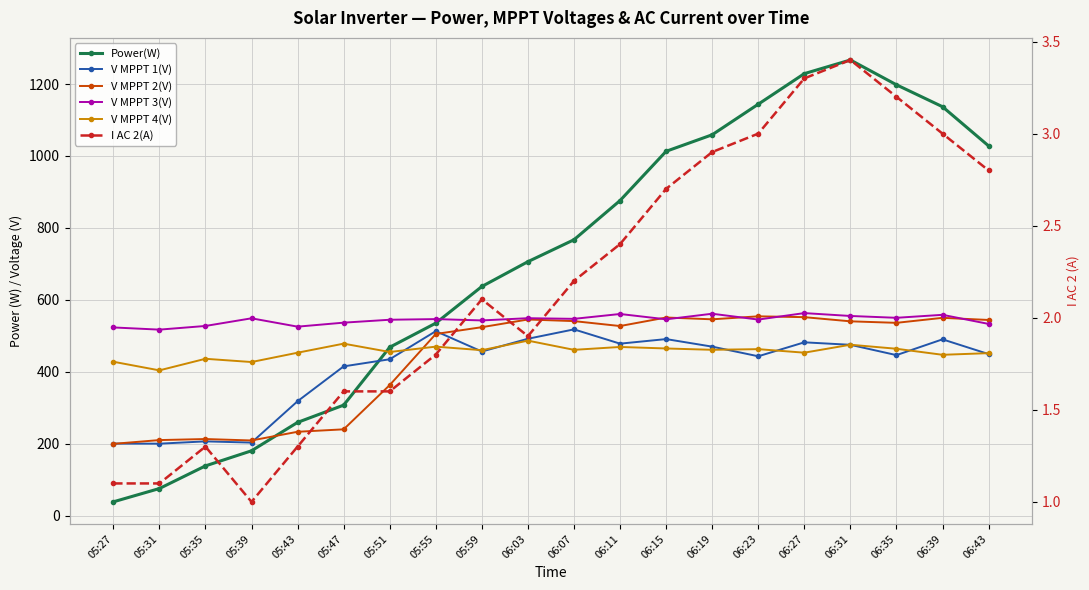

Where does the I AC 2(A) series first go above 2?

05:59